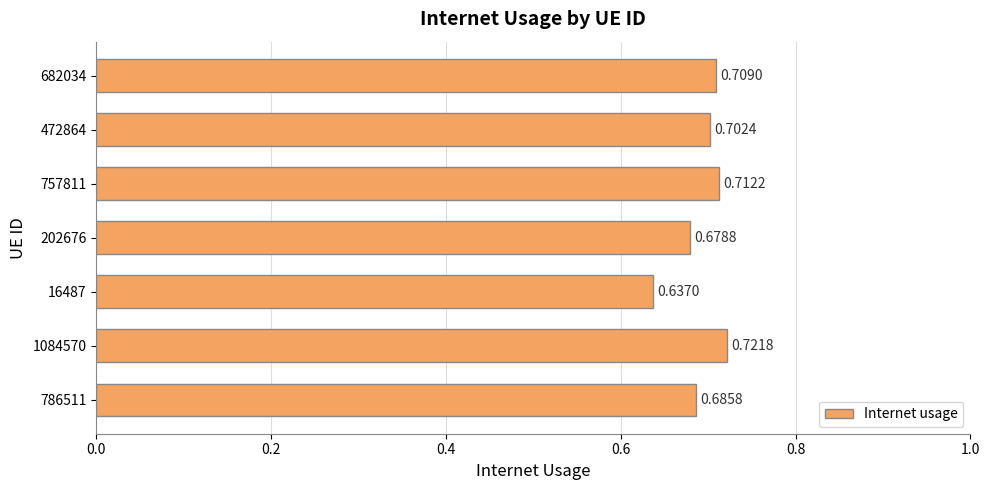

Where is the data nearest to the value 0?

16487